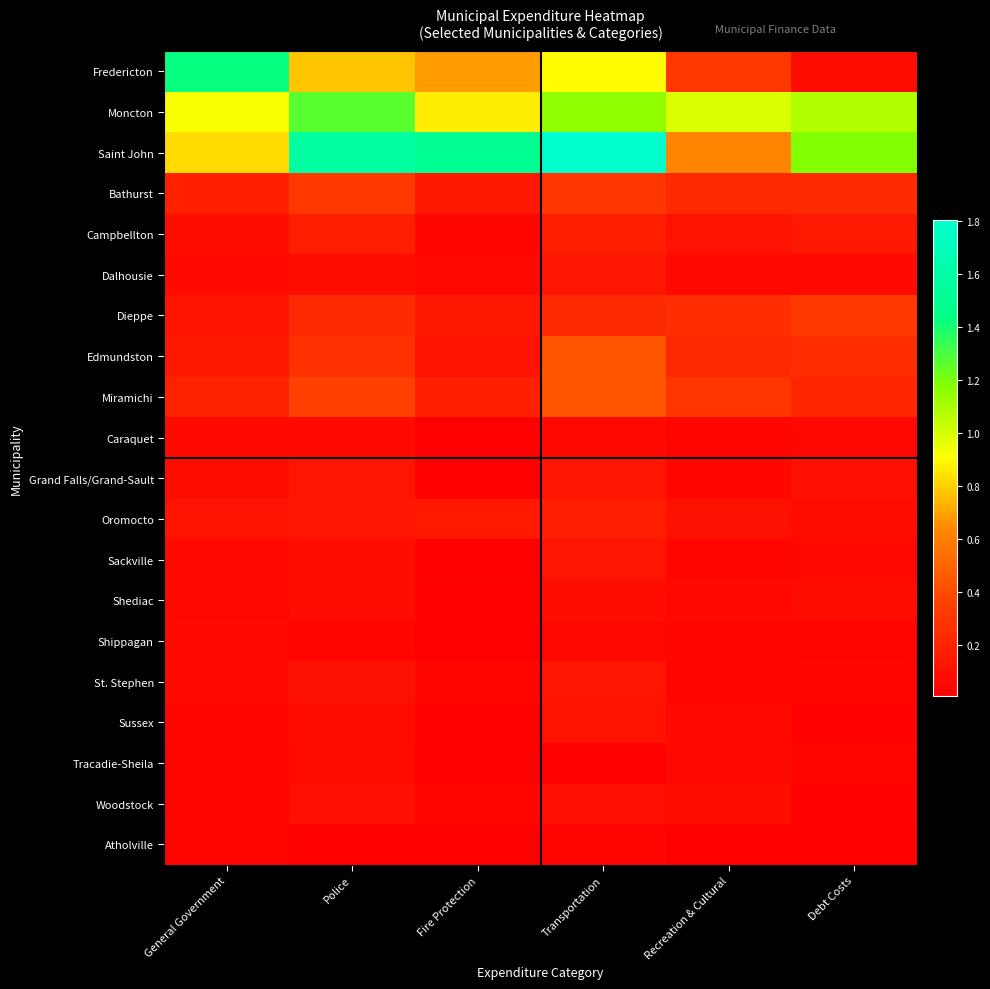

Rank the series by their maximum value, from lowest to highest.

Atholville, Shippagan, Caraquet, Tracadie-Sheila, Shediac, Woodstock, Sussex, Sackville, St. Stephen, Dalhousie, Grand Falls/Grand-Sault, Oromocto, Campbellton, Bathurst, Dieppe, Miramichi, Edmundston, Moncton, Fredericton, Saint John